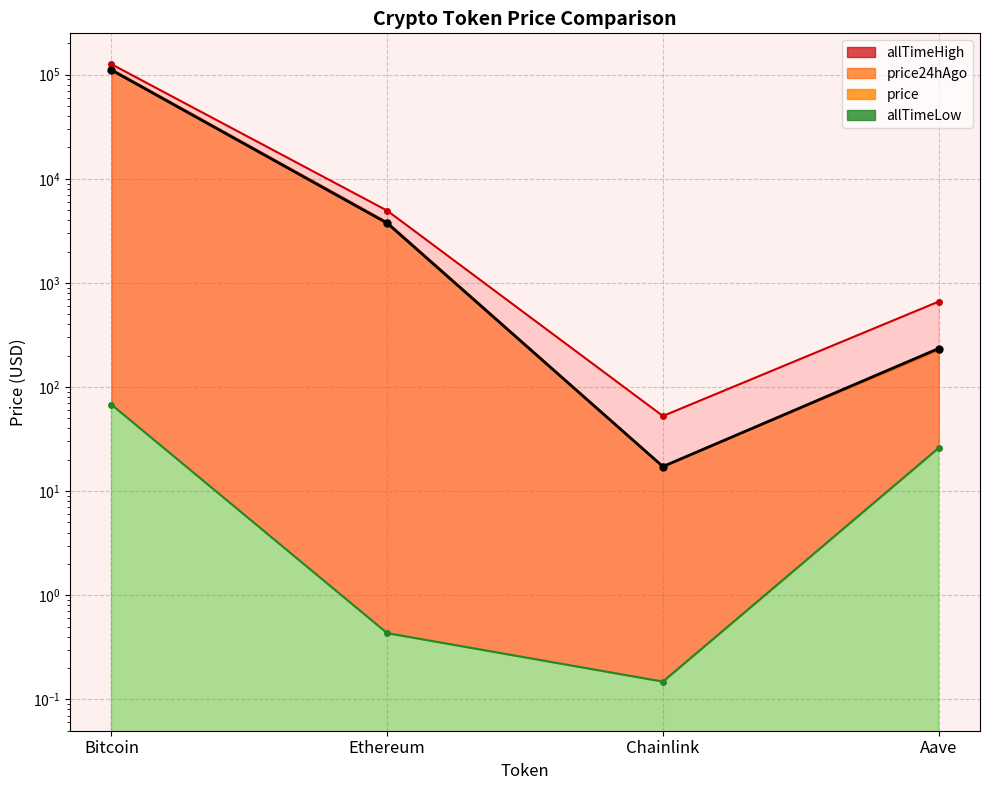

Which series has the largest total across all categories?

allTimeHigh